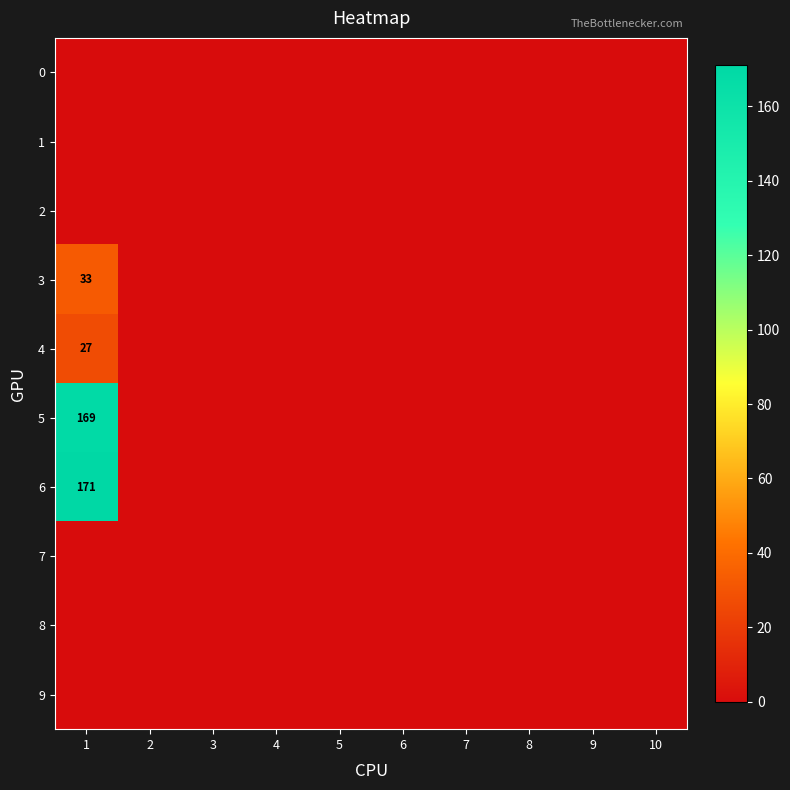

What is the total value across all series at 1?

400